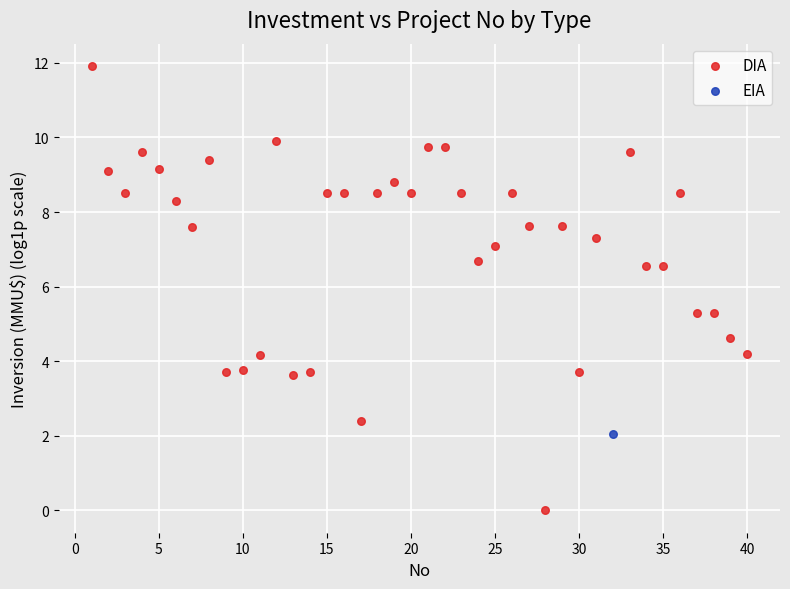

What are all the series names shown in the legend?

DIA, EIA